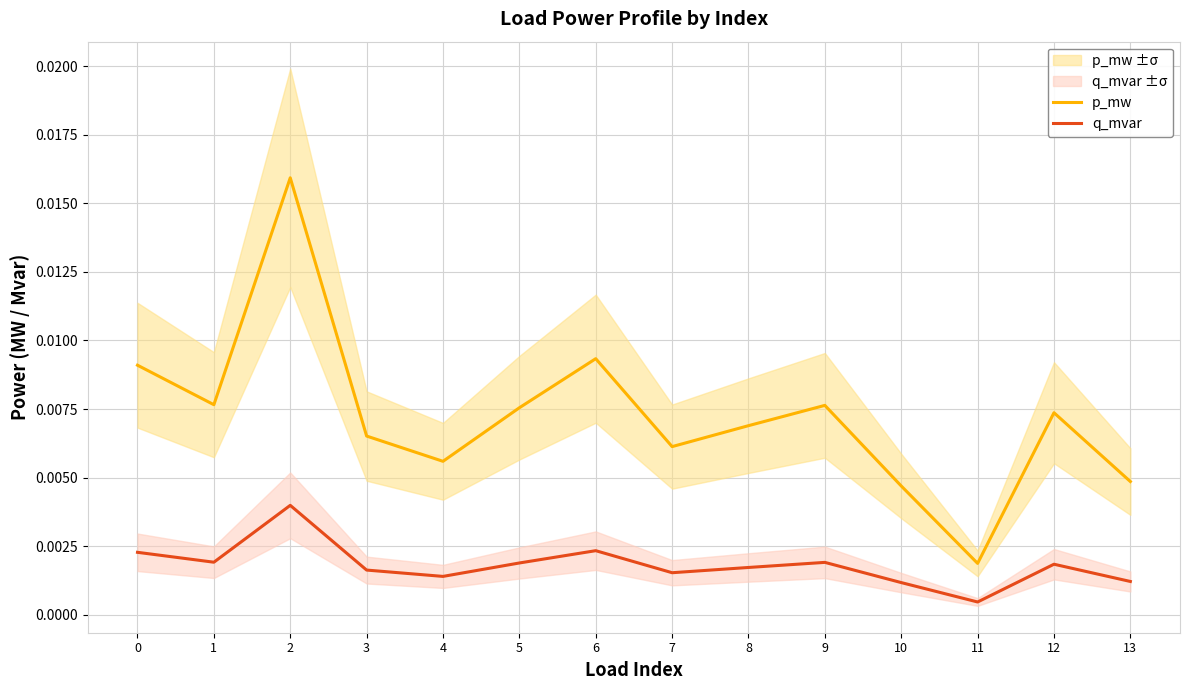

How many categories are shown in the chart?

14